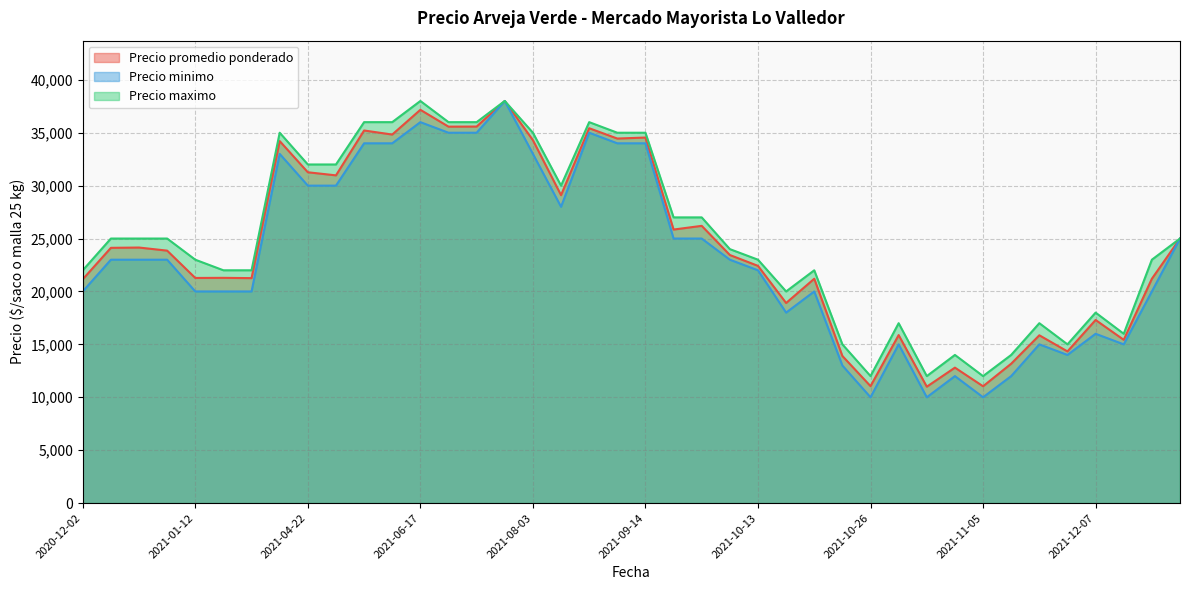

How many distinct data groups are displayed?

3